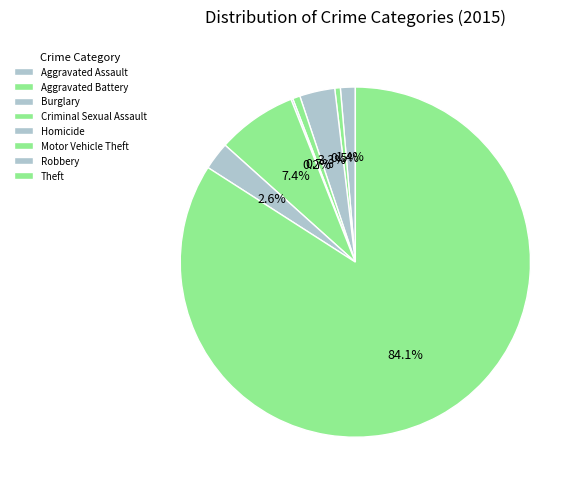

Which has a higher value, Motor Vehicle Theft or Criminal Sexual Assault?

Motor Vehicle Theft